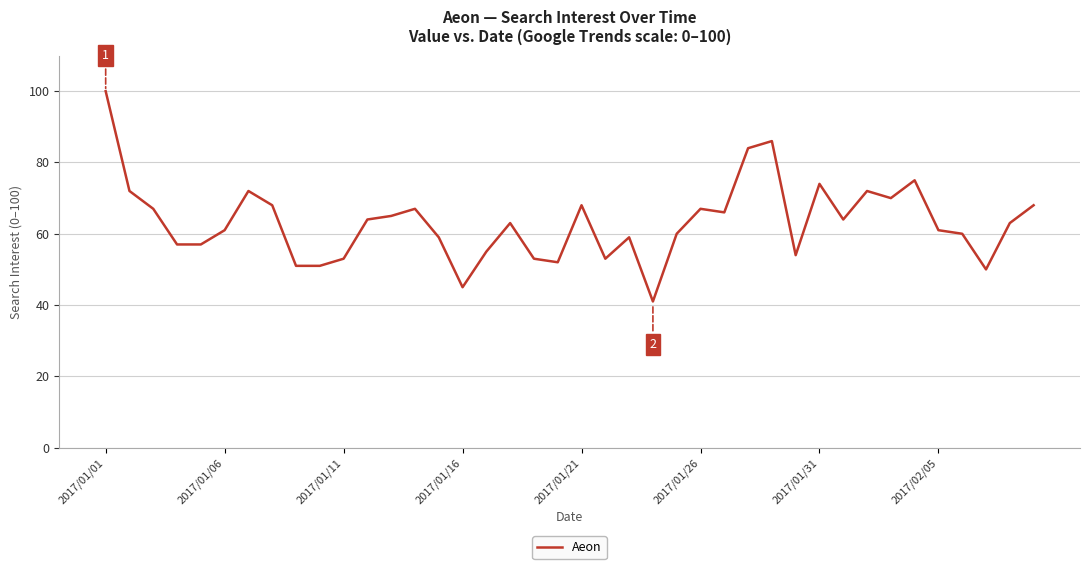

Does the chart have visible grid lines?

Yes